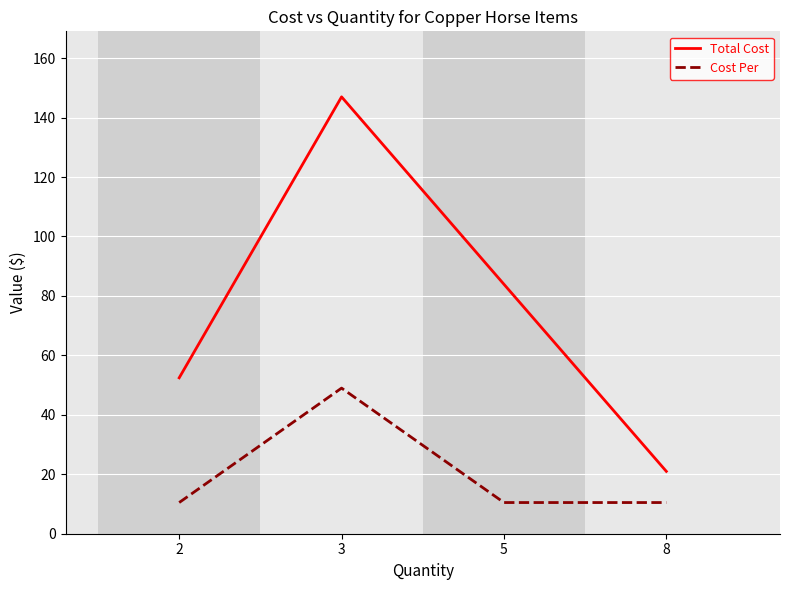

What is the greatest value displayed?

147.0